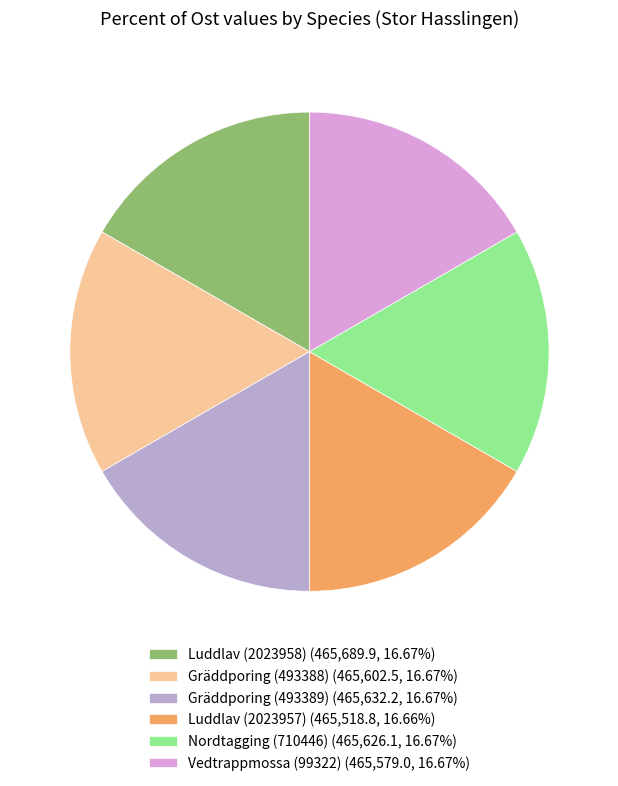

Count the number of slices in the pie.

6